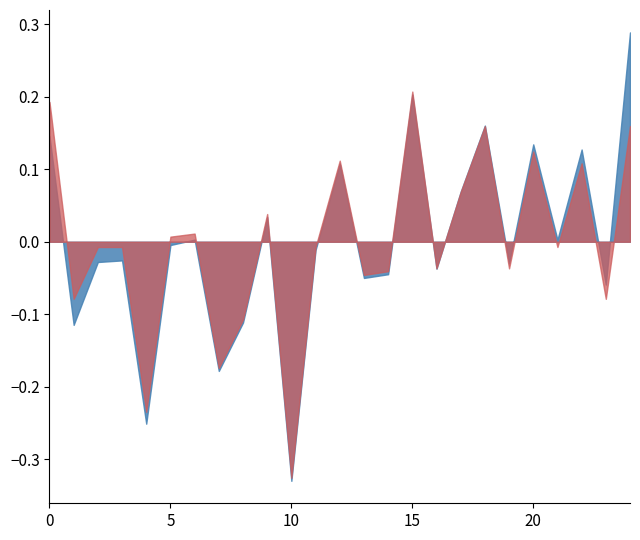

How many categories are shown in the chart?

25